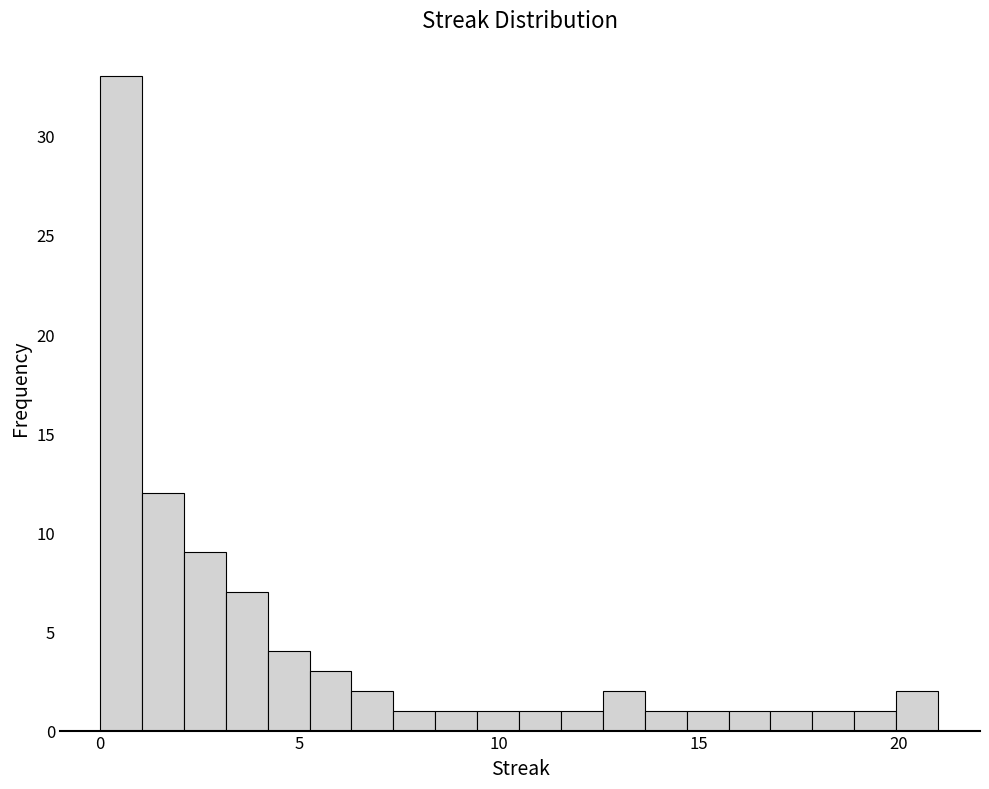

Read against the x-axis, roughly where is the centre of the tallest bar?

0.5